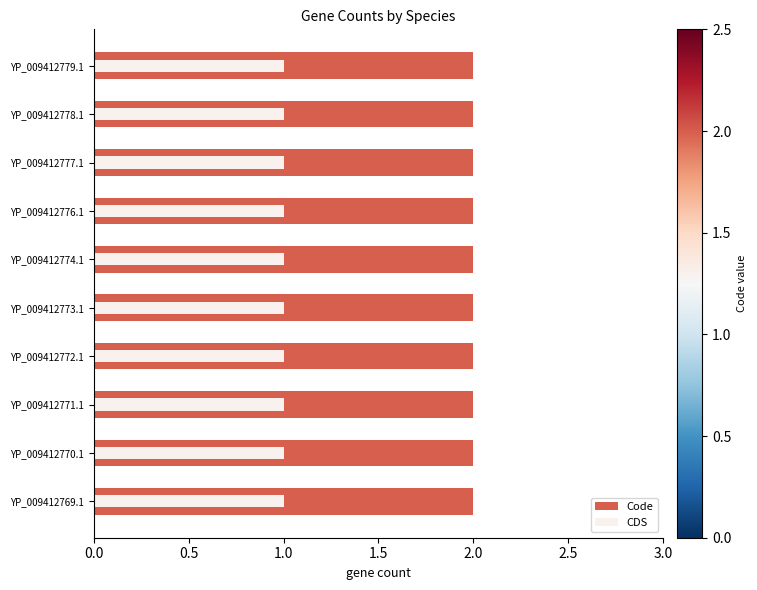

How many bars are there in total?

20